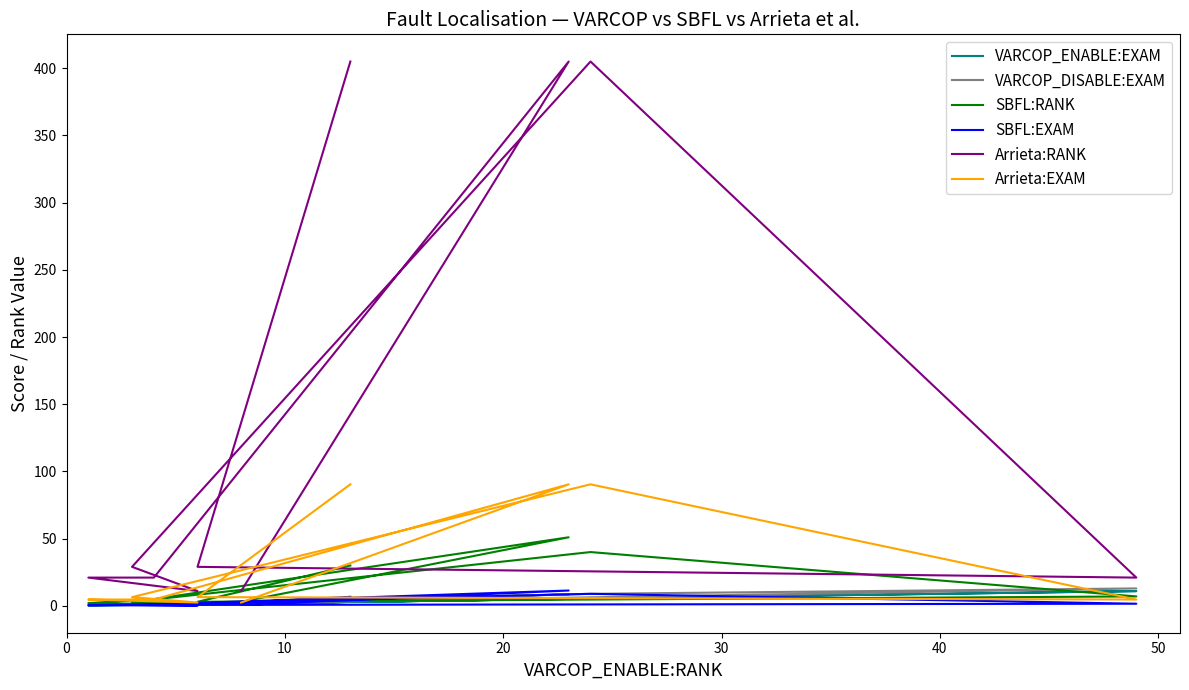

Which series has the widest spread of values?

Arrieta:RANK